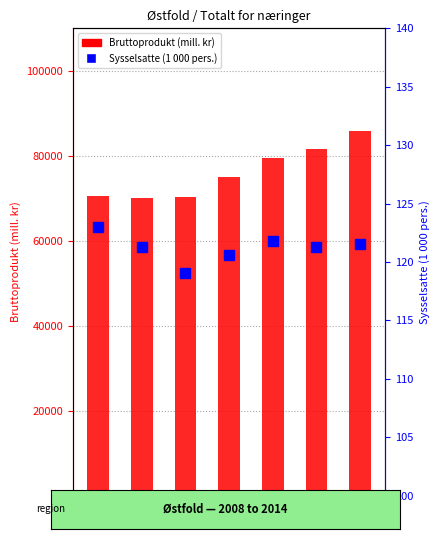

Which category has the highest value in the Bruttoprodukt (mill. kr) series?

2014